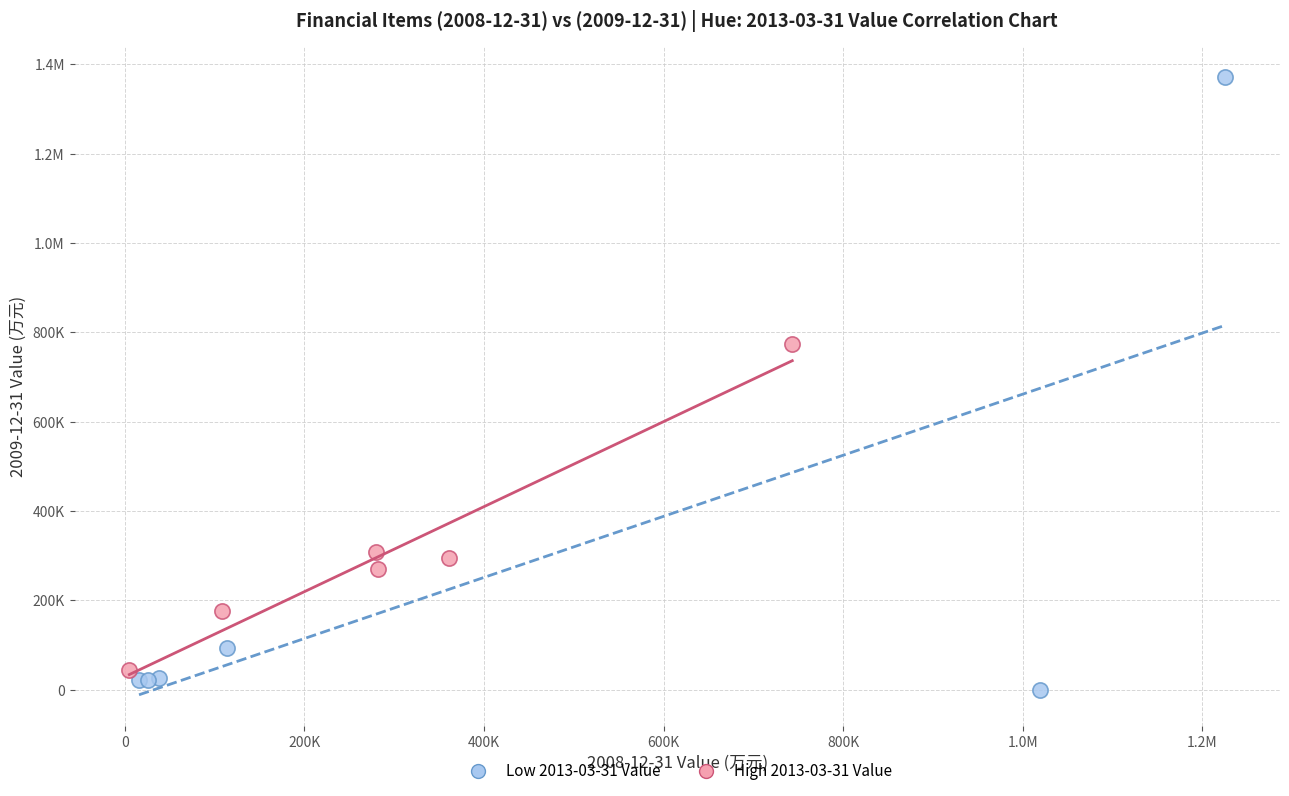

What are all the series names shown in the legend?

Low 2013-03-31 Value, High 2013-03-31 Value